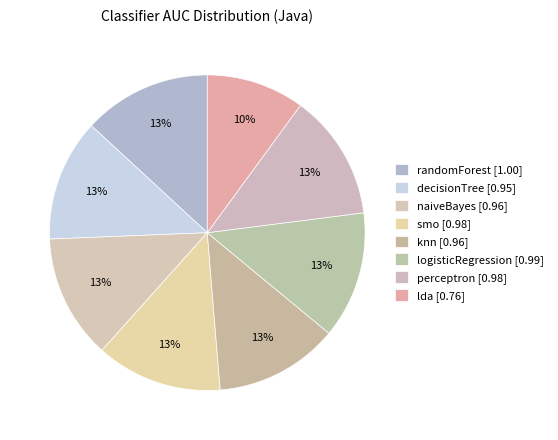

True or false: knn accounts for 13% of the total.

True